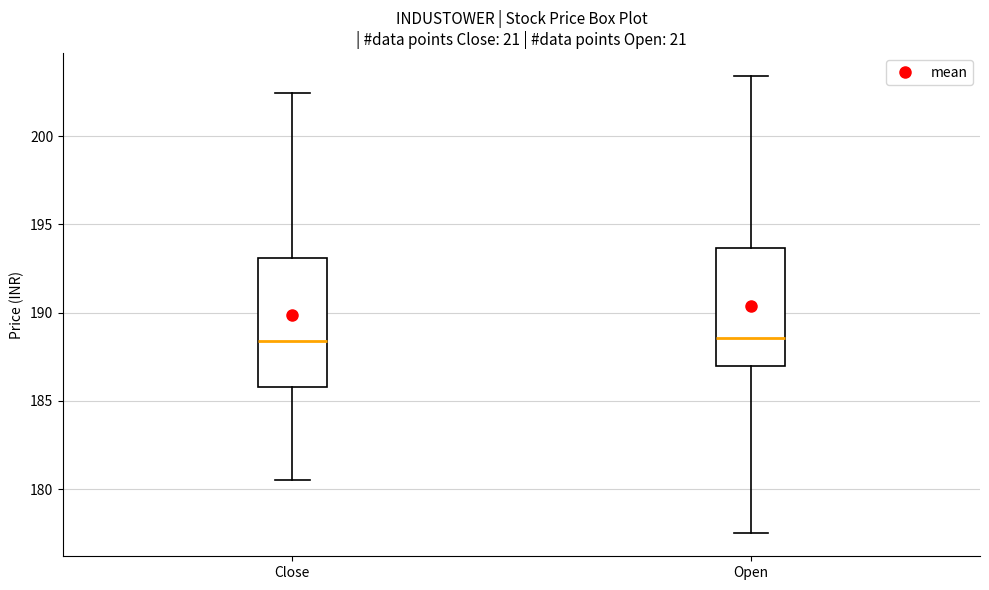

Which box is the tallest, from its lower edge to its upper edge?

Close